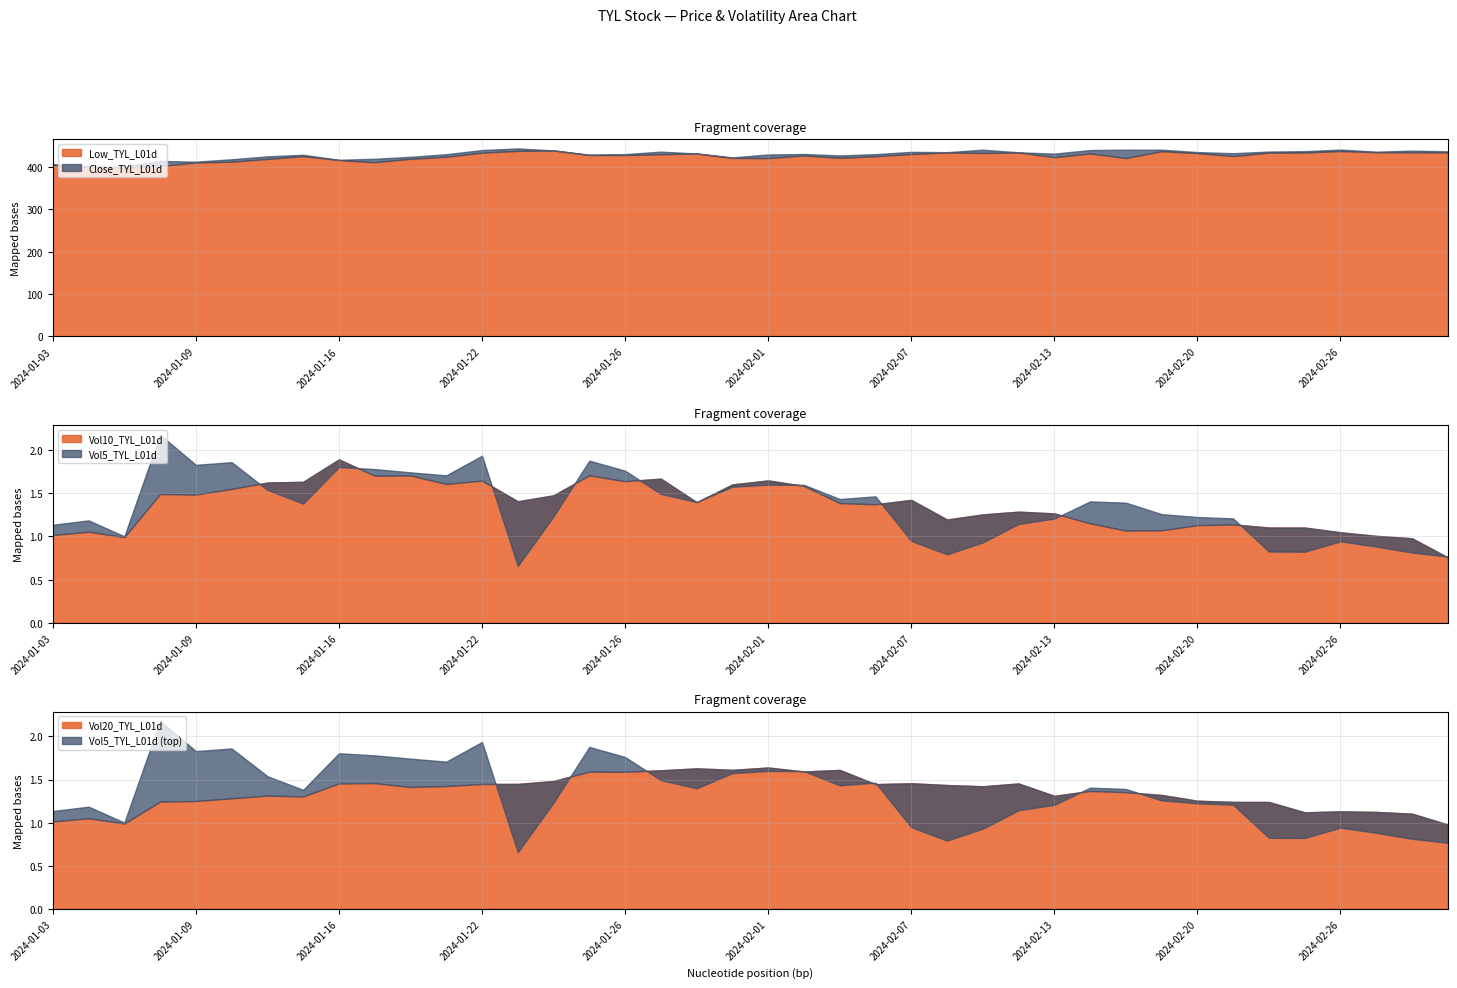

What is the minimum value for Low_TYL_L01d?

398.6